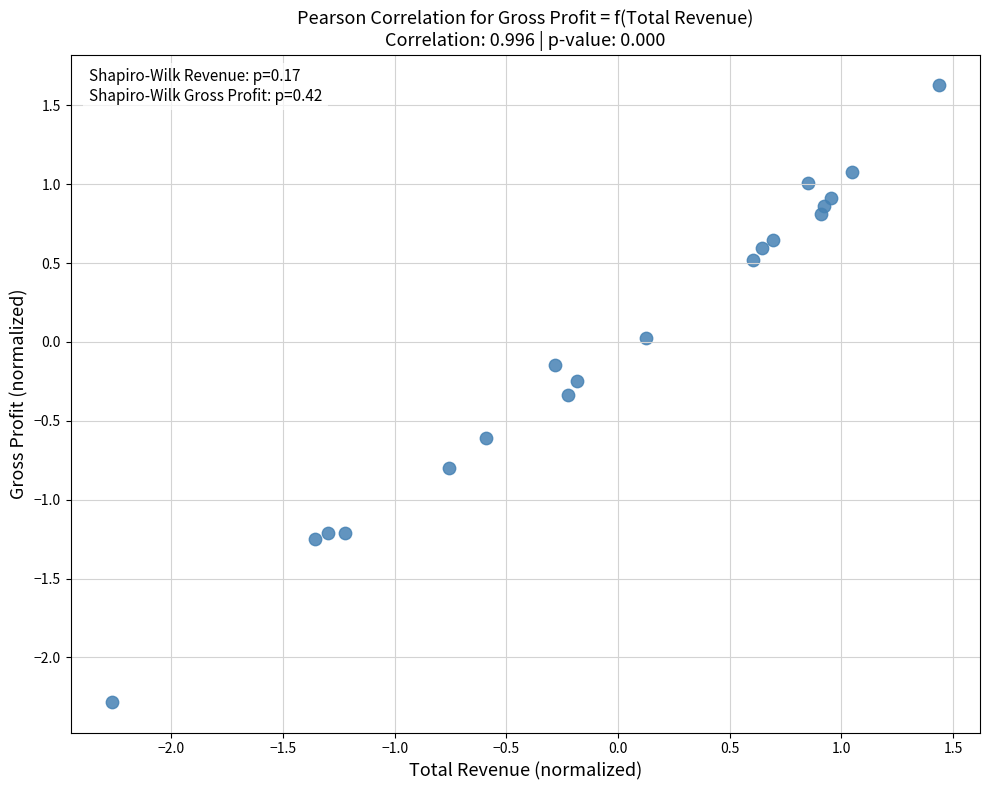

What is the range of Y values (max minus min)?

3.9